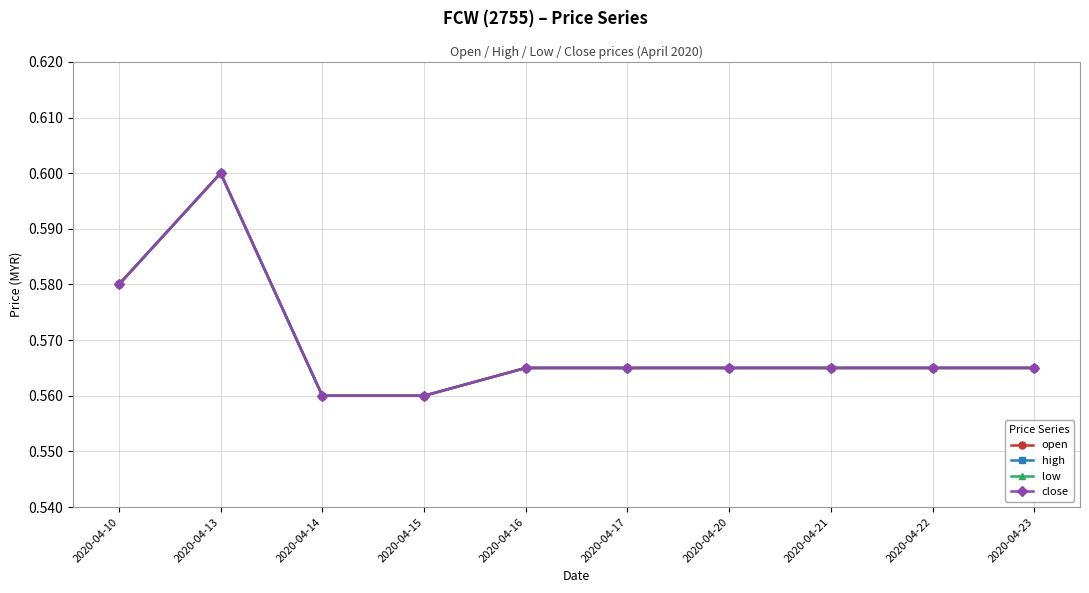

True or false: close and low intersect in this chart.

False